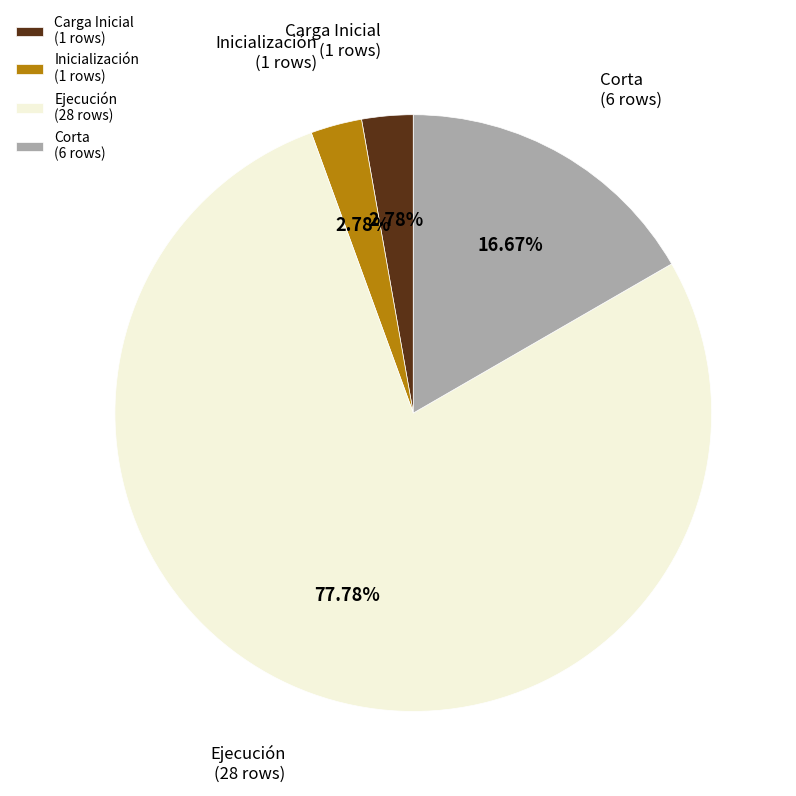

What percentage is the Ejecución slice, to the nearest percent?

78%